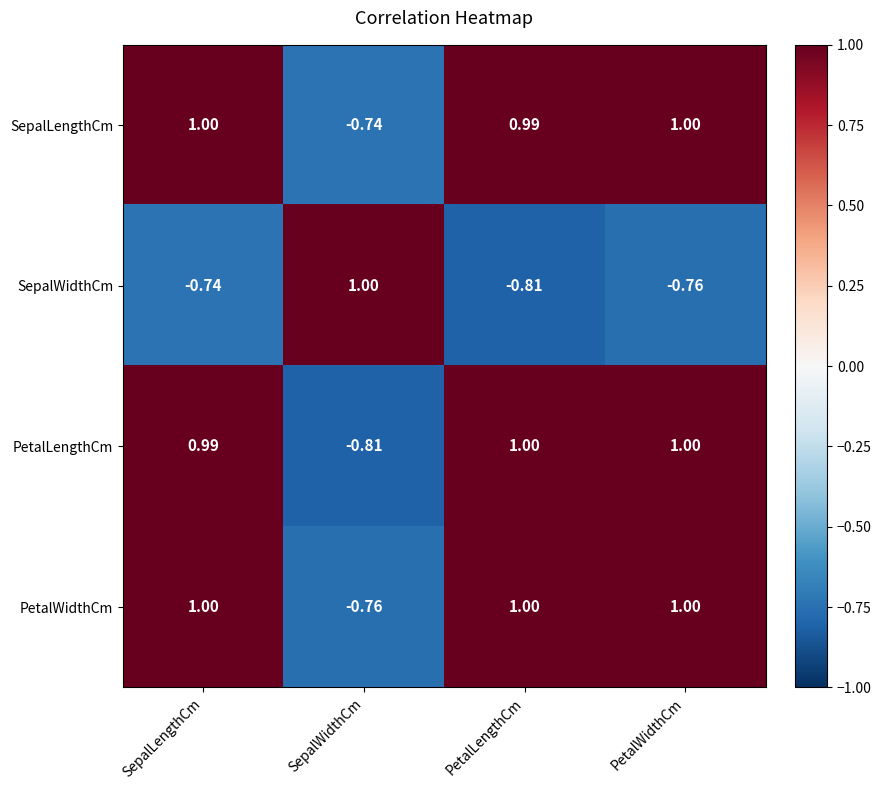

Which series changed the most between SepalLengthCm and PetalWidthCm?

SepalWidthCm